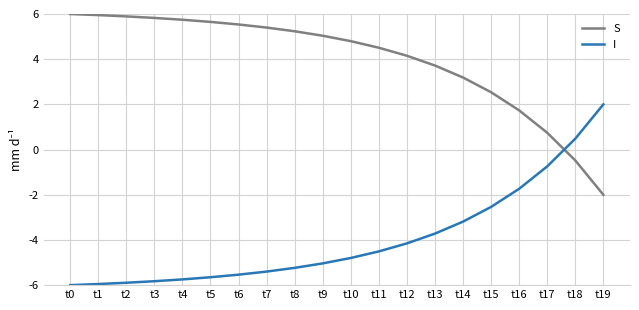

The value of I at t0 is -4.1. True or false?

False